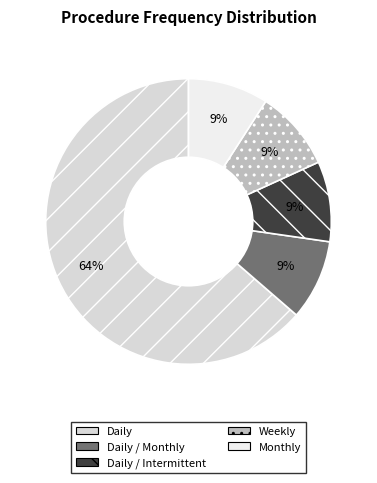

Combined, do Daily and Daily / Monthly account for over 50%?

Yes